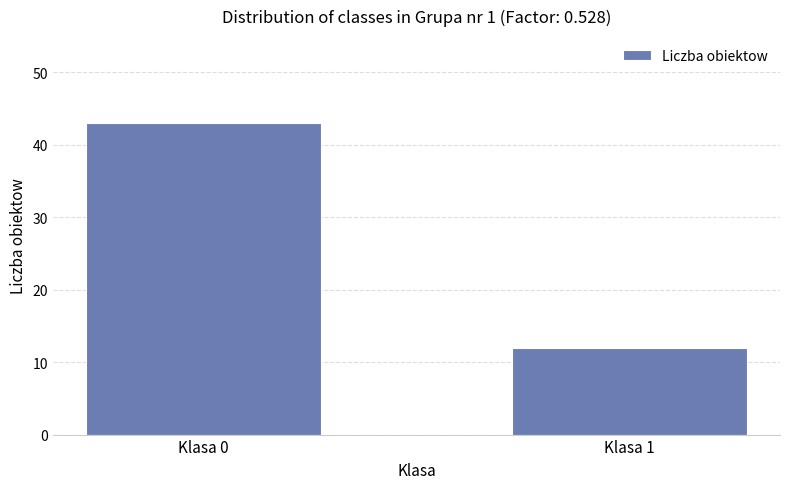

What is the value of the 2nd bar from the left?

12